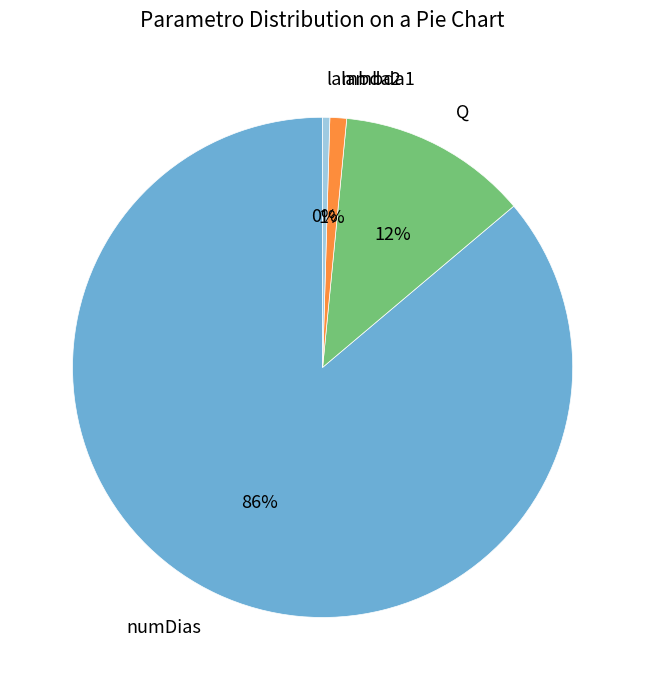

To the nearest percent, what portion does Q represent?

12%